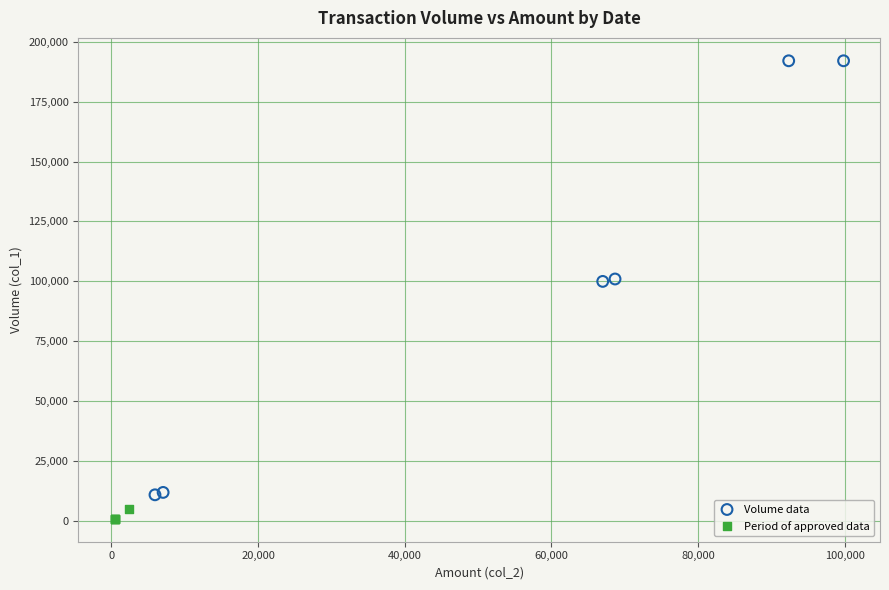

Which series has the widest spread of Y values?

Volume data